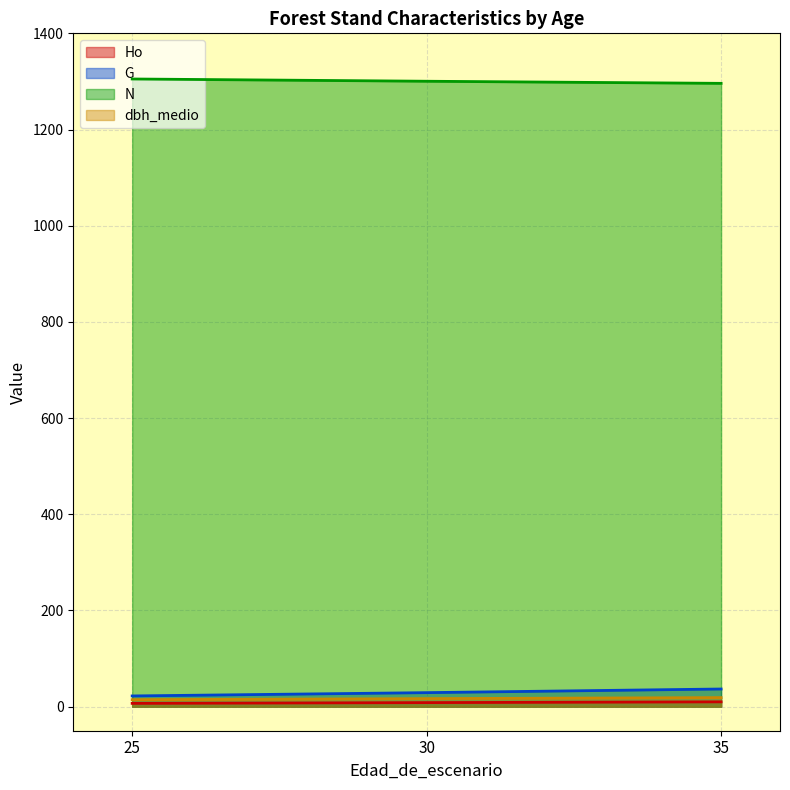

What is the minimum value shown in the chart?

6.9